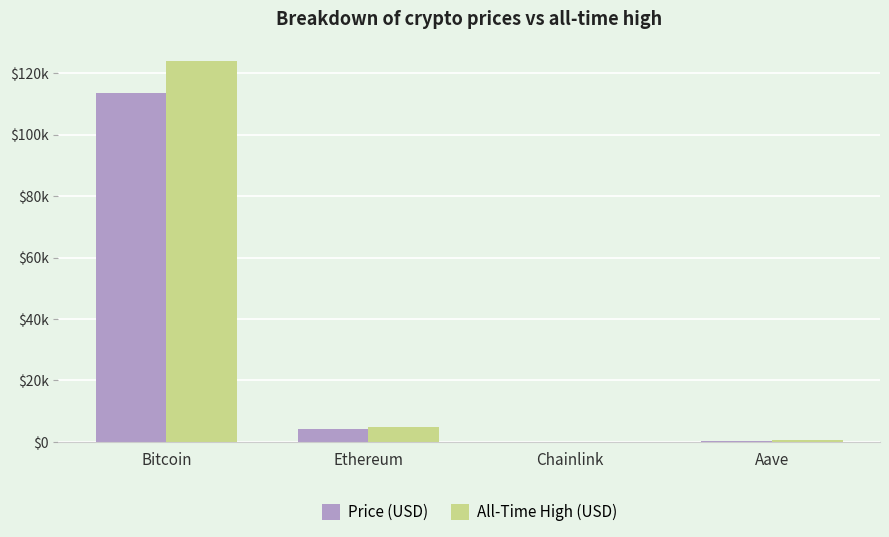

Reading left to right, what are all the values shown in this chart?

Price (USD): Bitcoin=113613.0	Ethereum=4176.5	Chainlink=21.4	Aave=273.0
All-Time High (USD): Bitcoin=124128.0	Ethereum=4946.1	Chainlink=52.7	Aave=661.7